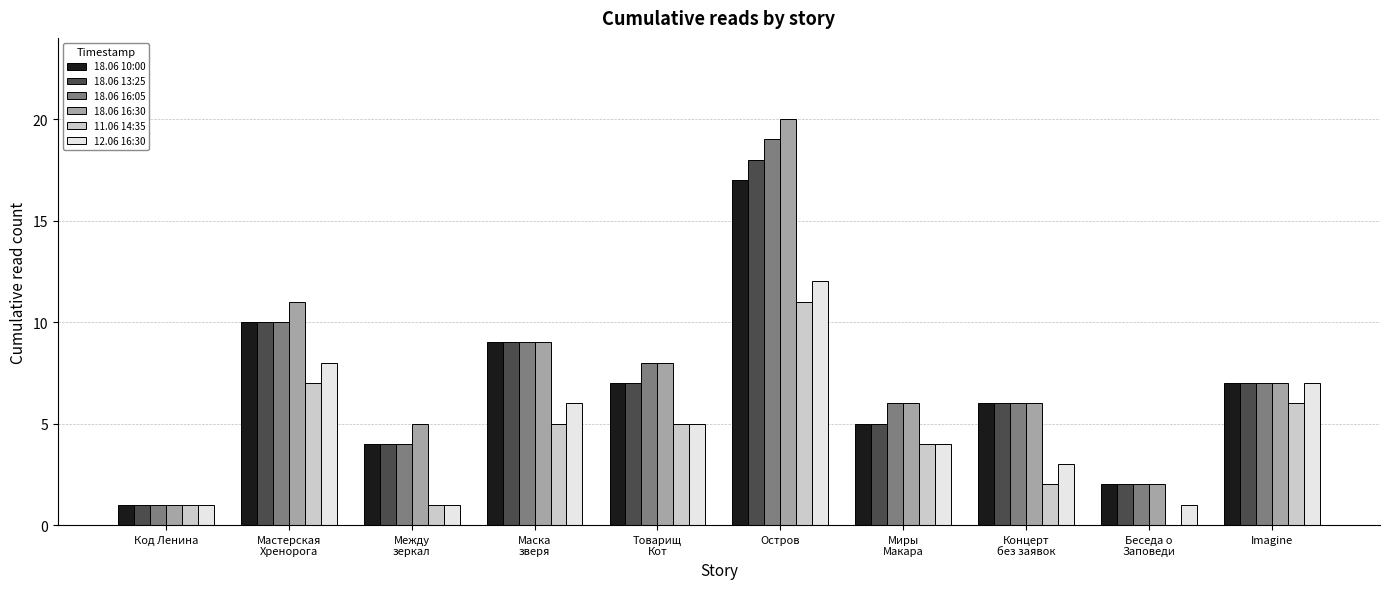

How many distinct data groups are displayed?

6